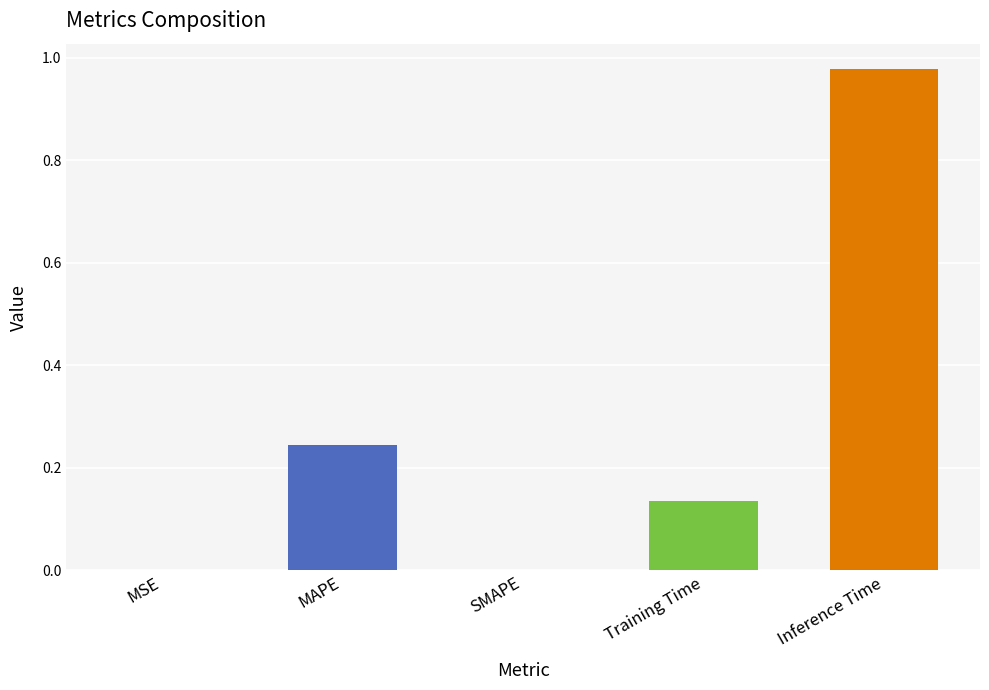

What is the sum of the values at MAPE and Inference Time?

1.2